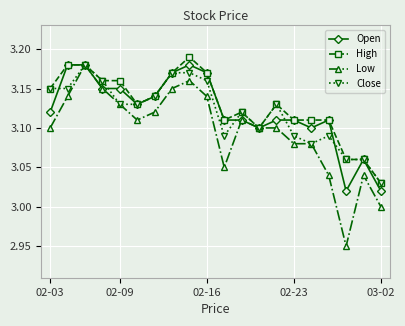

Which series has the largest range (max minus min)?

Low